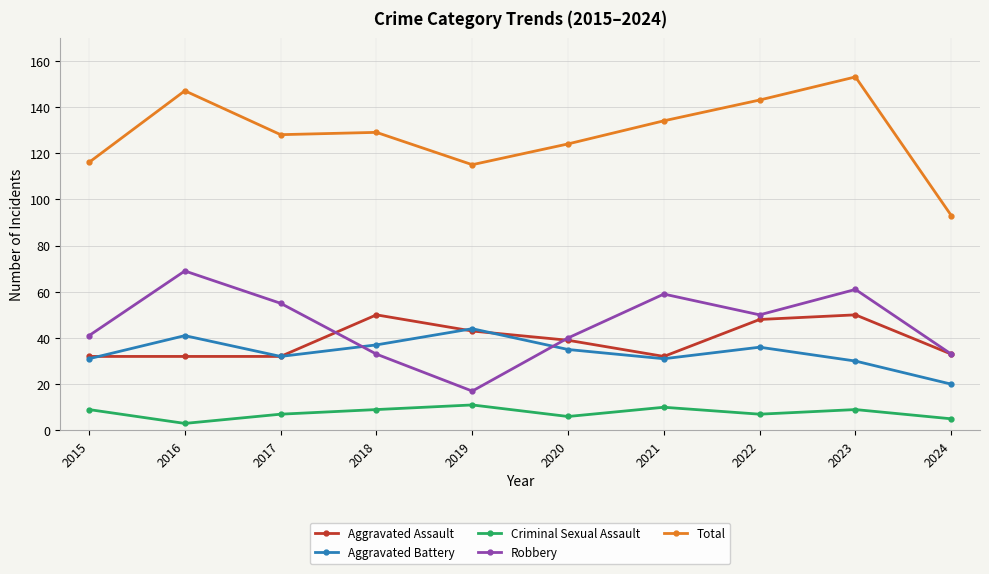

What are all the series names shown in the legend?

Aggravated Assault, Aggravated Battery, Criminal Sexual Assault, Robbery, Total